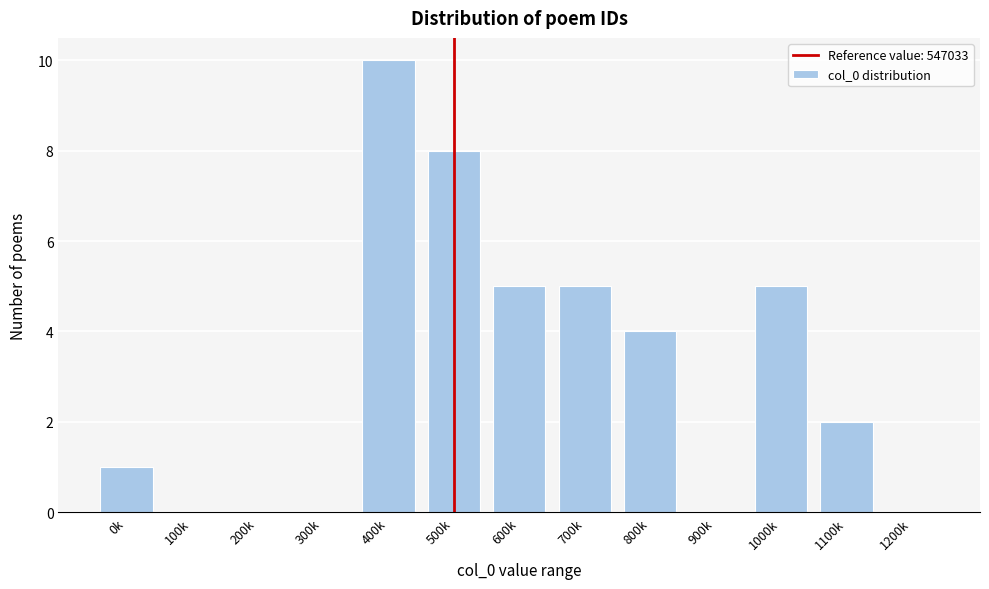

Reading left to right, transcribe all the data shown in this chart.

0k=1	100k=0	200k=0	300k=0	400k=10	500k=8	600k=5	700k=5	800k=4	900k=0	1000k=5	1100k=2	1200k=0